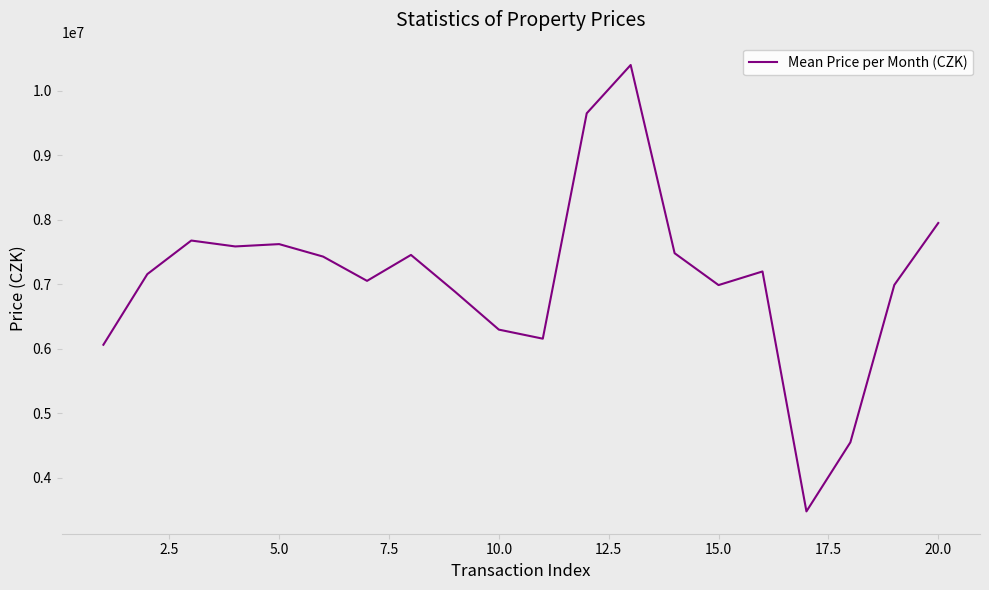

What is the sum of all values?

142075521